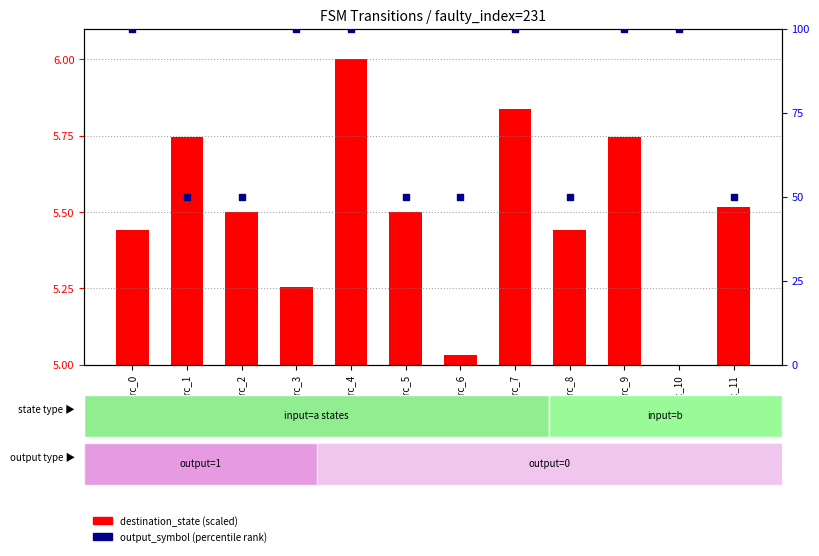

Is the value of destination_state (scaled) at src_3 greater than the value of output_symbol (percentile) at src_7?

No